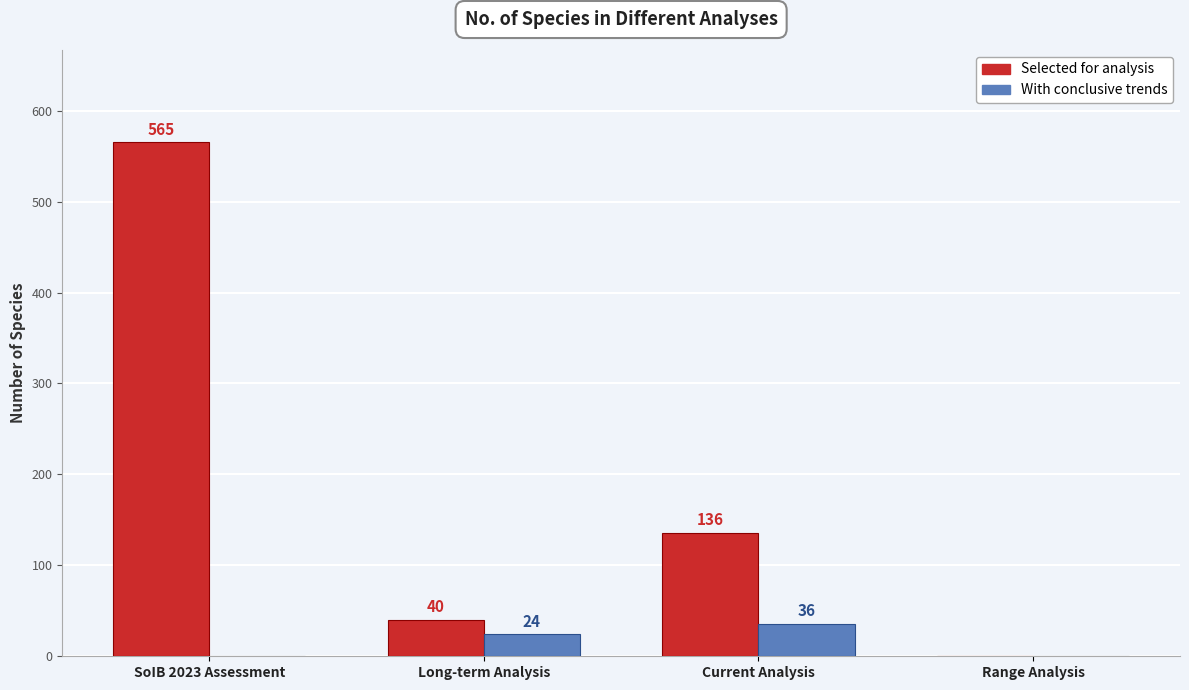

Which label corresponds to the largest value in the chart?

SoIB 2023 Assessment